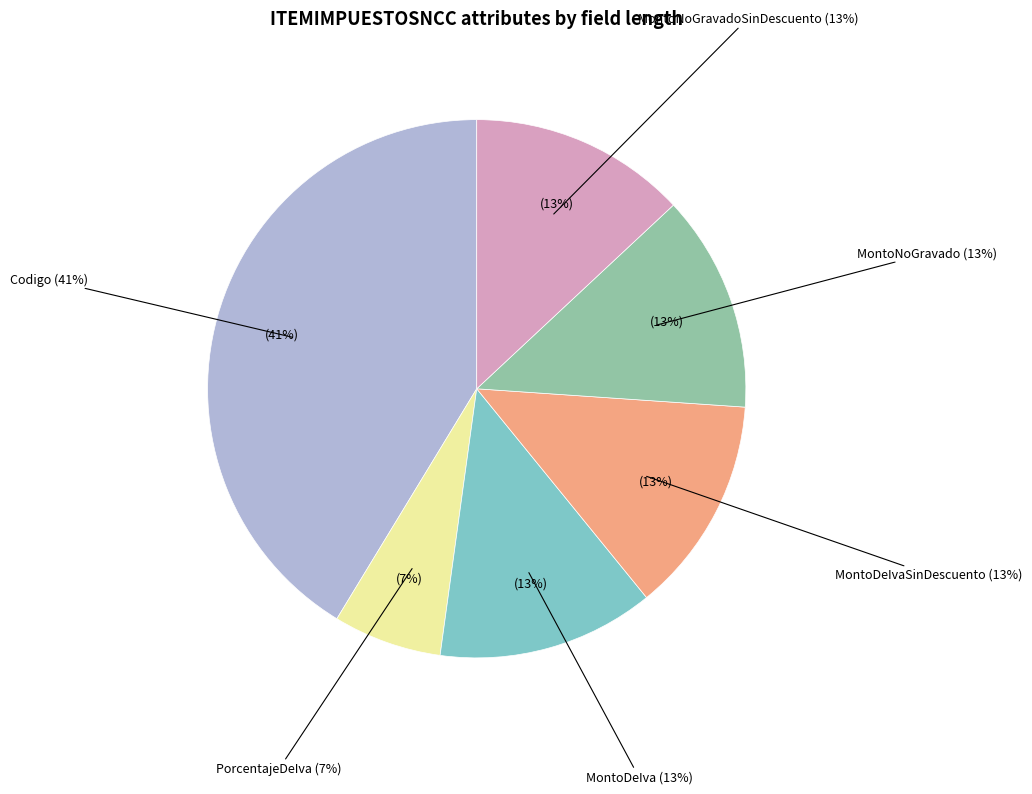

What percentage is the MontoDeIvaSinDescuento slice, to the nearest percent?

13%